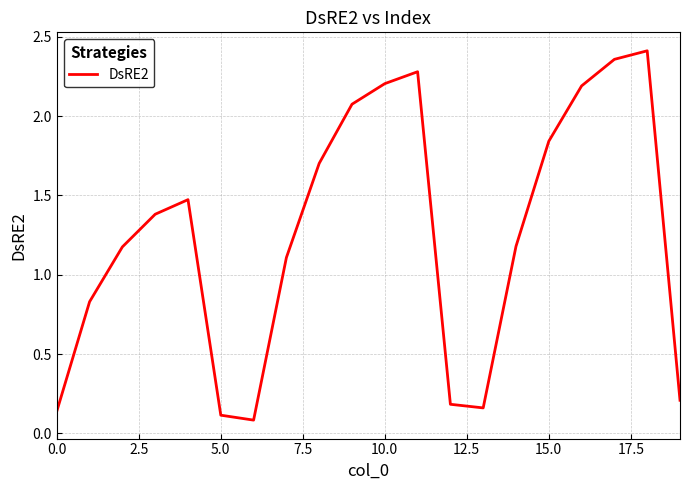

Count the number of data series in this chart.

1